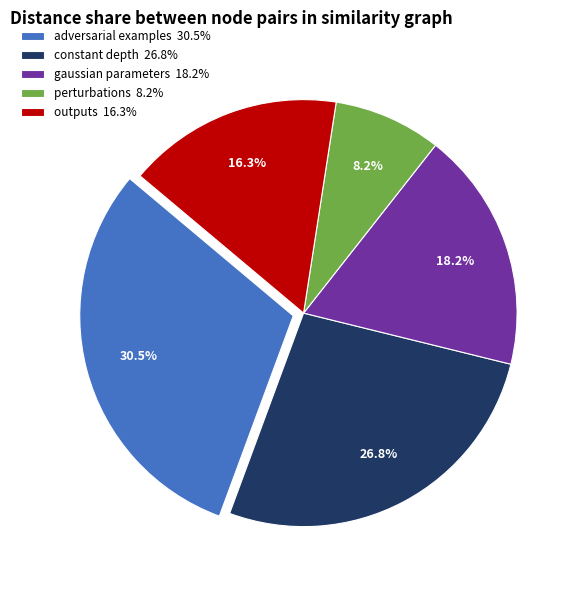

Does any single category account for the majority?

No